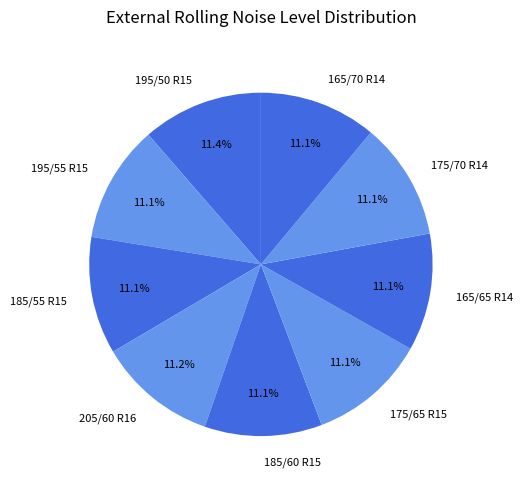

Is there any slice that represents more than half of the pie?

No